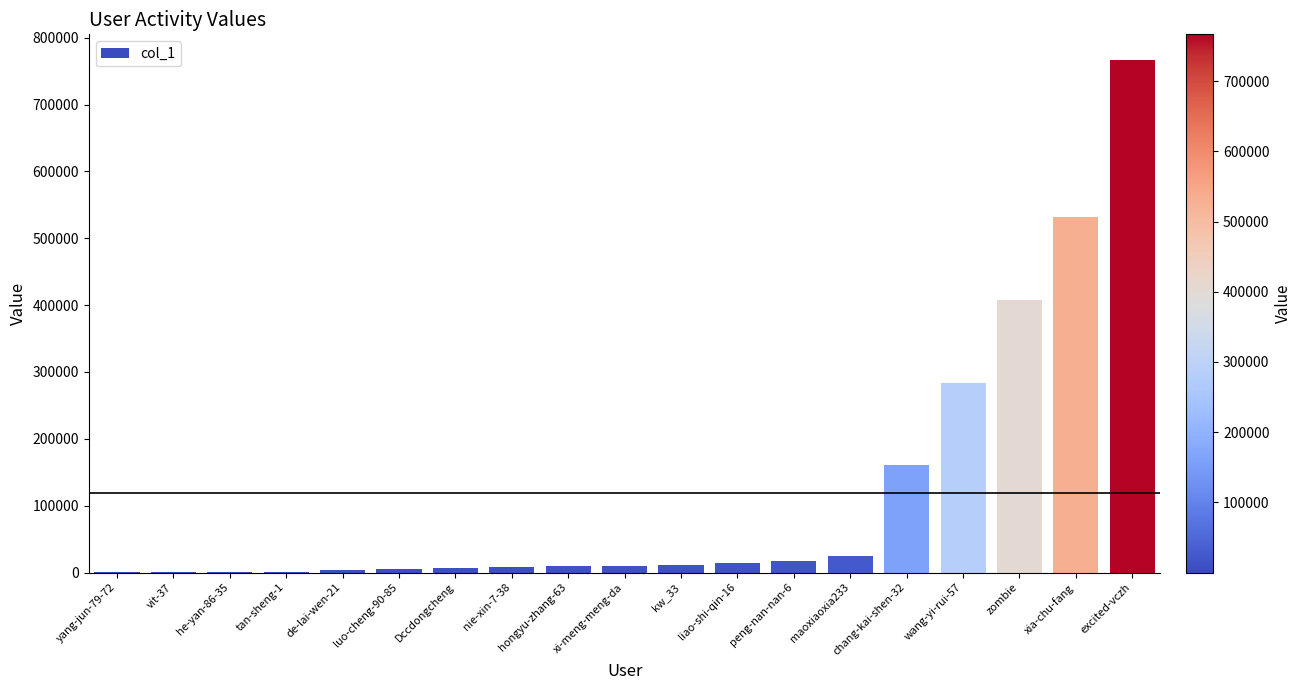

Is it true that the value at xia-chu-fang is 783352?

False